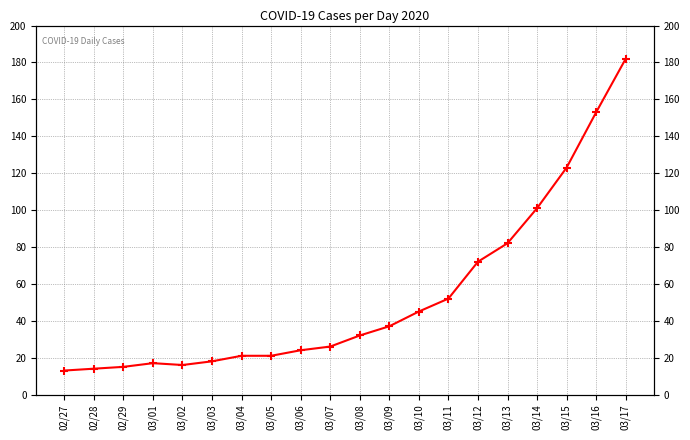

What is the maximum value shown in the chart?

182